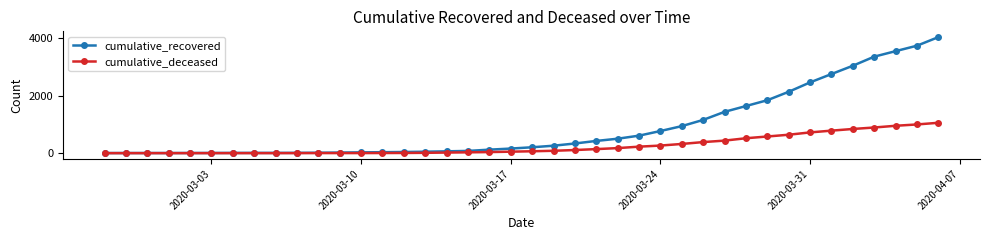

List the series in order of their peak value, lowest first.

cumulative_deceased, cumulative_recovered